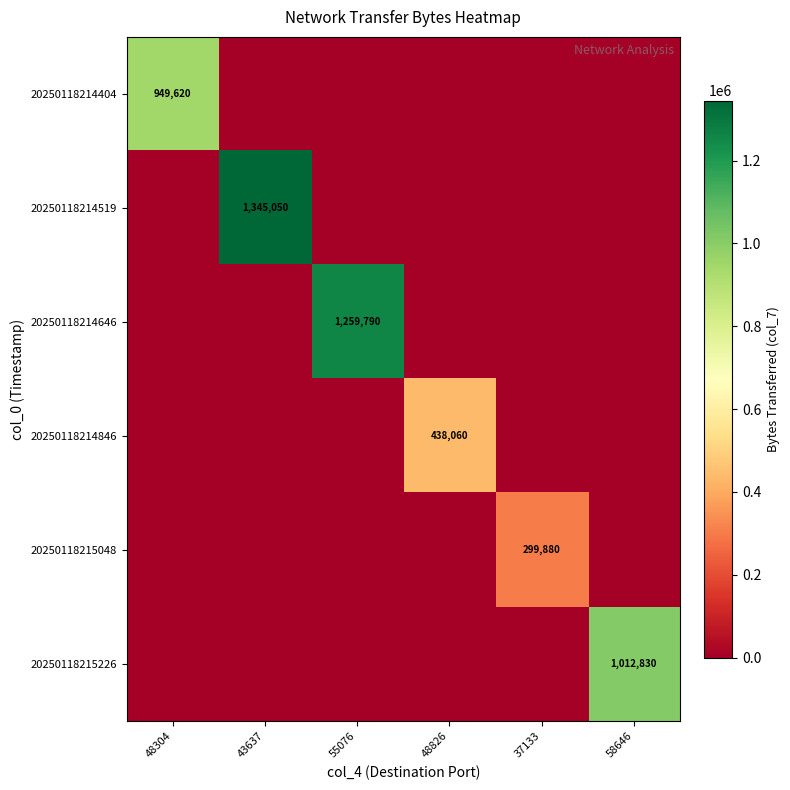

Is it true that 20250118214404 equals 1462095 at 48304?

False